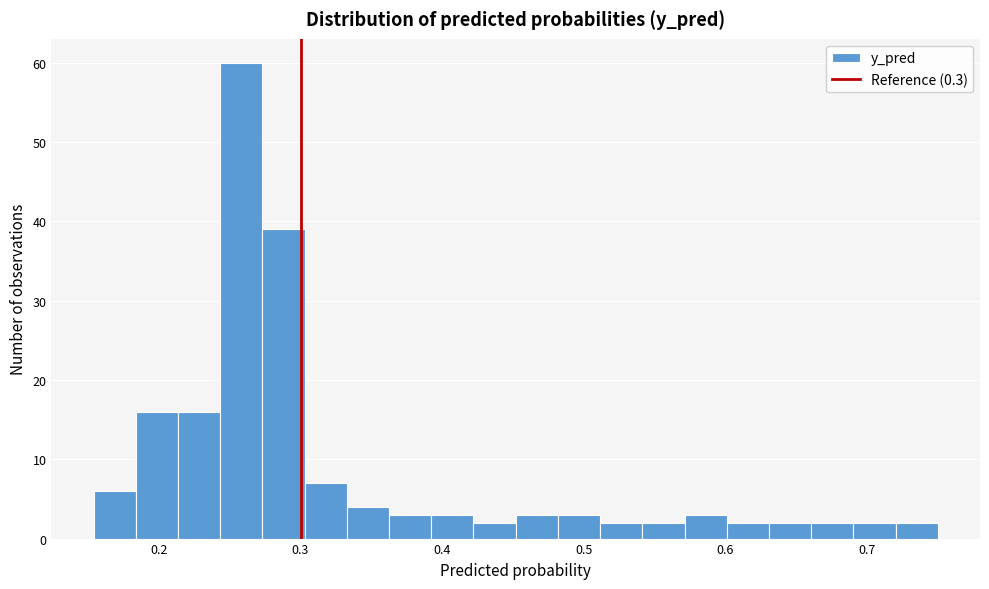

Around what value on the x-axis is the tallest bar? Give the approximate position of its centre, as read against the axis.

0.26